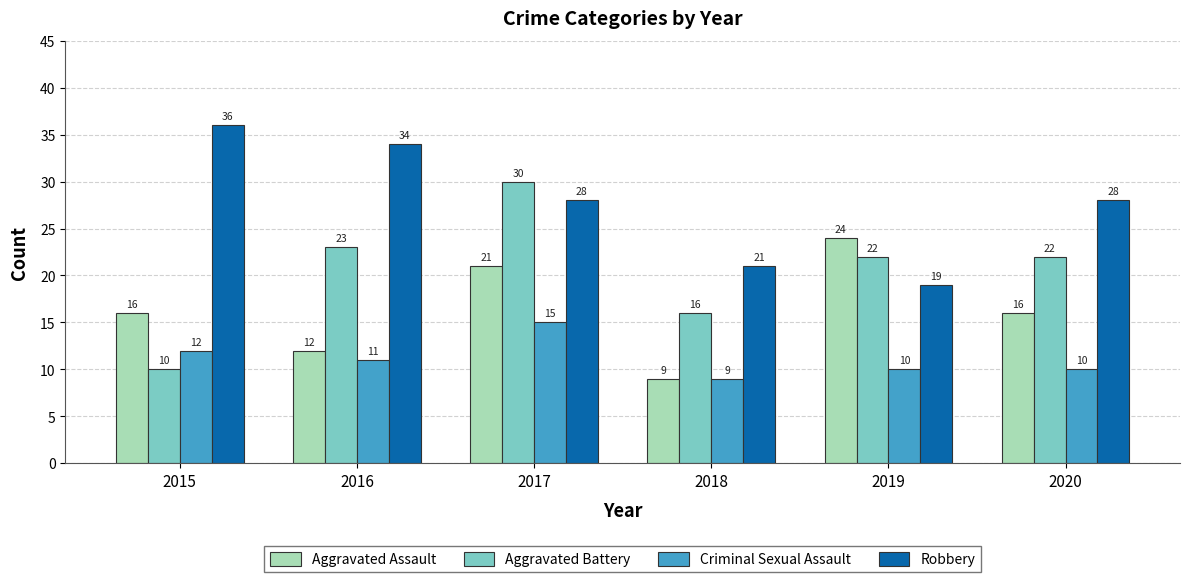

Which series has the largest total across all categories?

Robbery